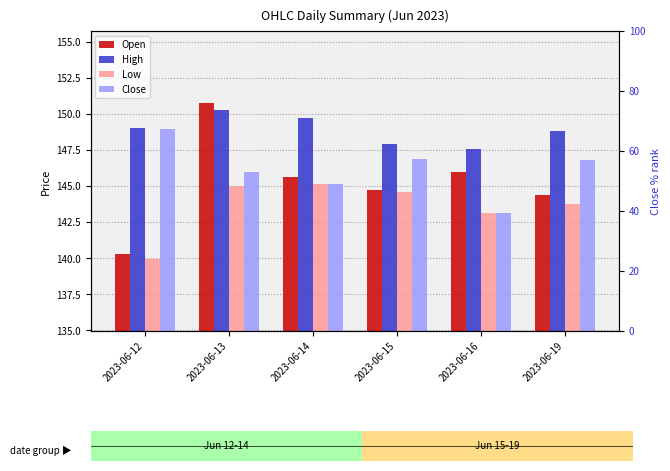

Is it true that Low equals 143.8 at 2023-06-19?

True